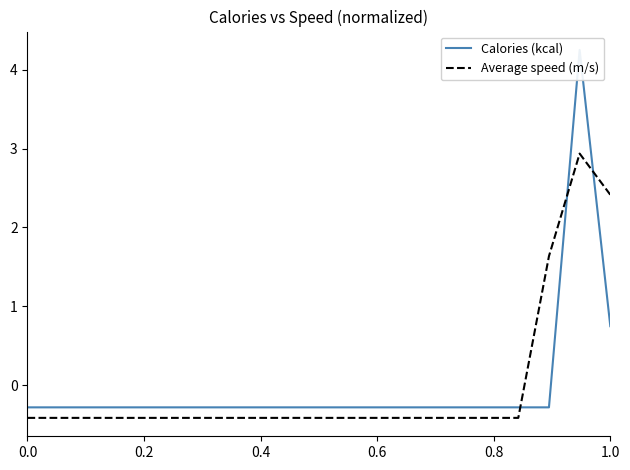

Which series ends up on top after the final intersection of Average speed (m/s) and Calories (kcal)?

Average speed (m/s)